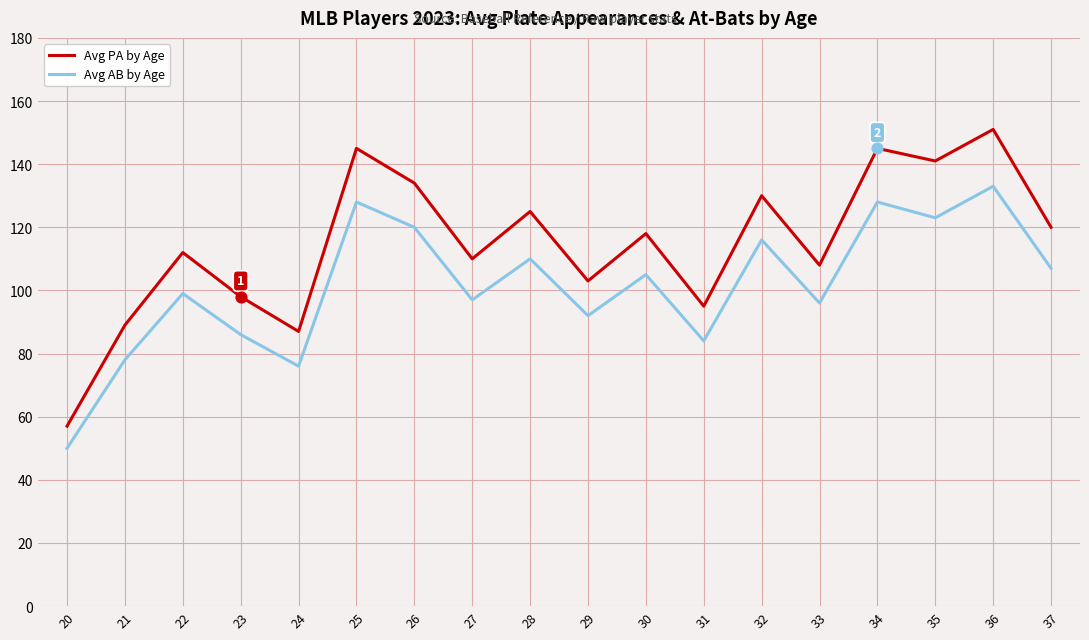

What are all the series names shown in the legend?

Avg PA by Age, Avg AB by Age